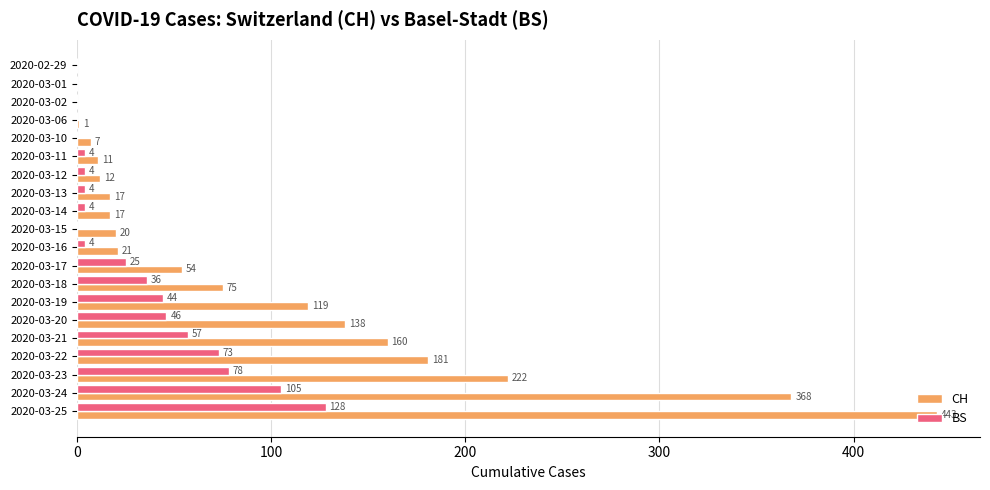

Which series has the largest total across all categories?

CH